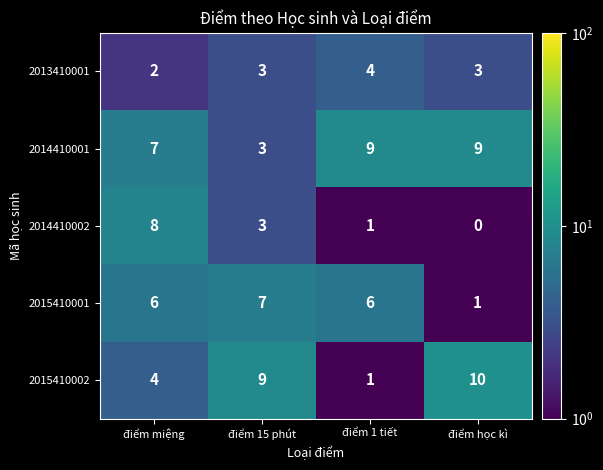

Is the value of 2013410001 at điểm miệng greater than the value of 2015410001 at điểm 15 phút?

No